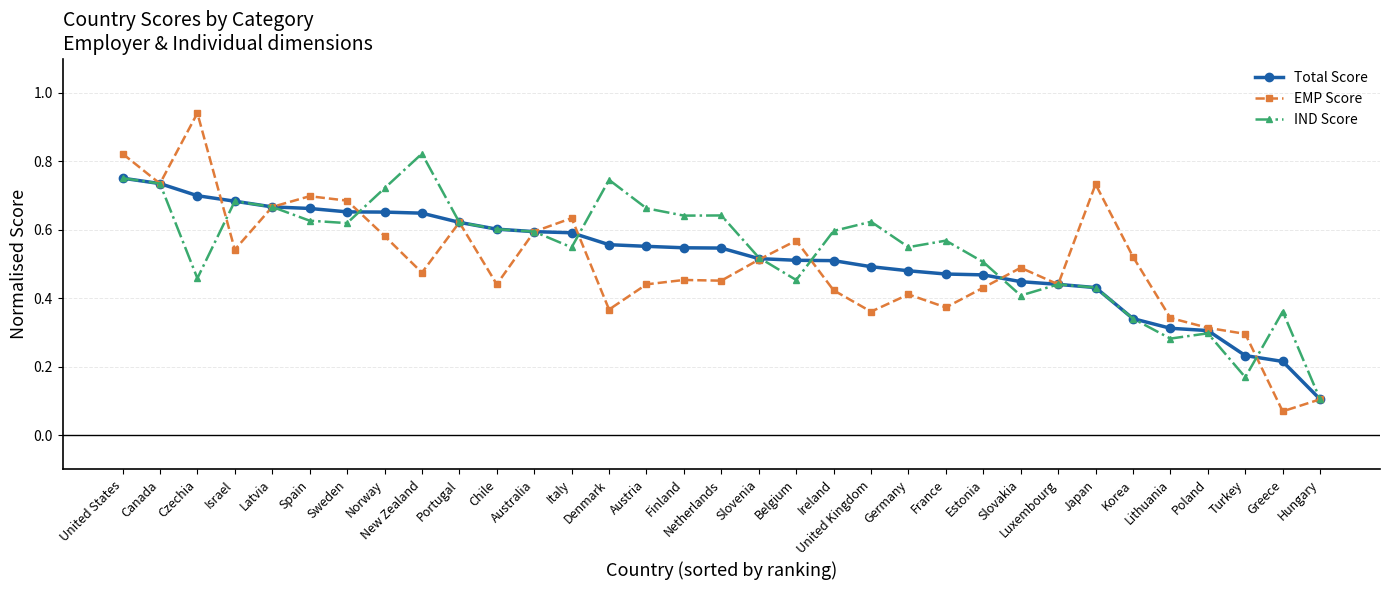

What position from the right is Ireland?

14